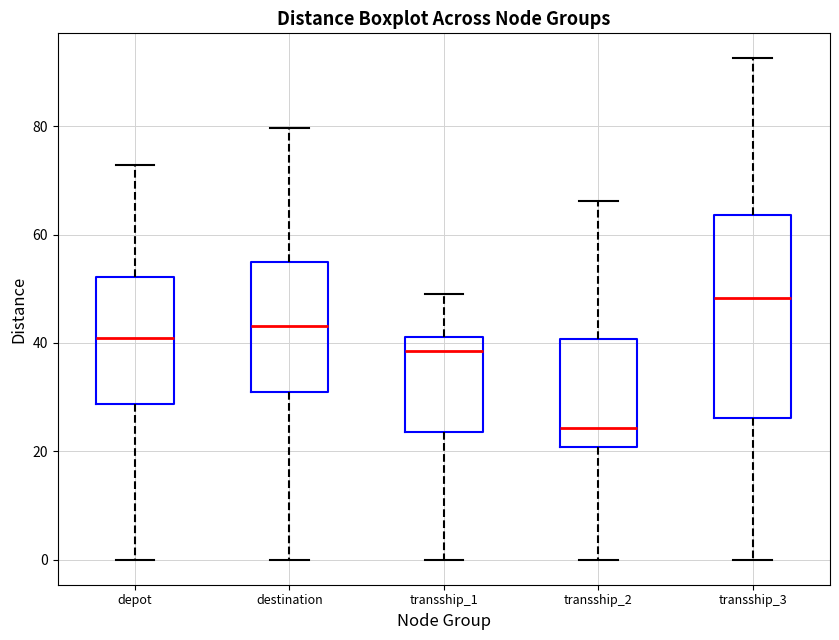

Reading left to right, transcribe this box plot: for each box, give where its median line is, the range the box spans, and where its two whiskers end, as read against the y-axis. The values are not printed on the chart, so give them approximately, as read against the axis.

depot: median 40, box 28 to 52, whiskers 0 to 72
destination: median 44, box 30 to 56, whiskers 0 to 80
transship_1: median 38, box 24 to 42, whiskers 0 to 50
transship_2: median 24, box 20 to 40, whiskers 0 to 66
transship_3: median 48, box 26 to 64, whiskers 0 to 92